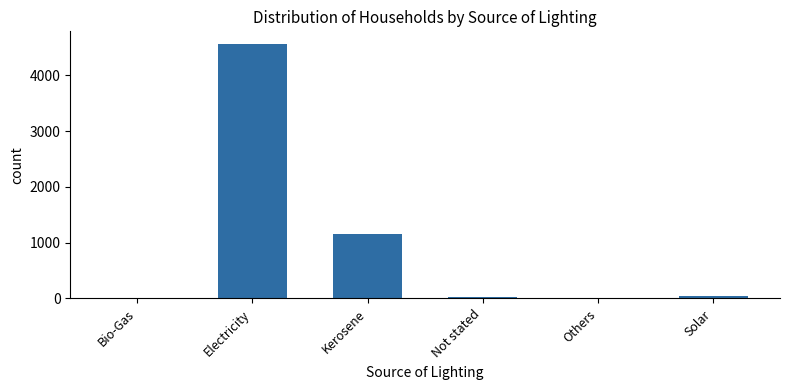

Where is the data nearest to the value 2282?

Kerosene